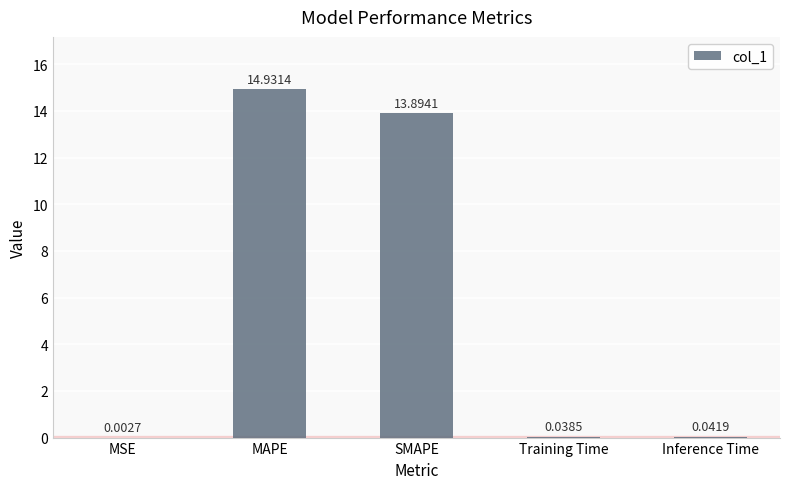

What is the maximum value shown in the chart?

14.9